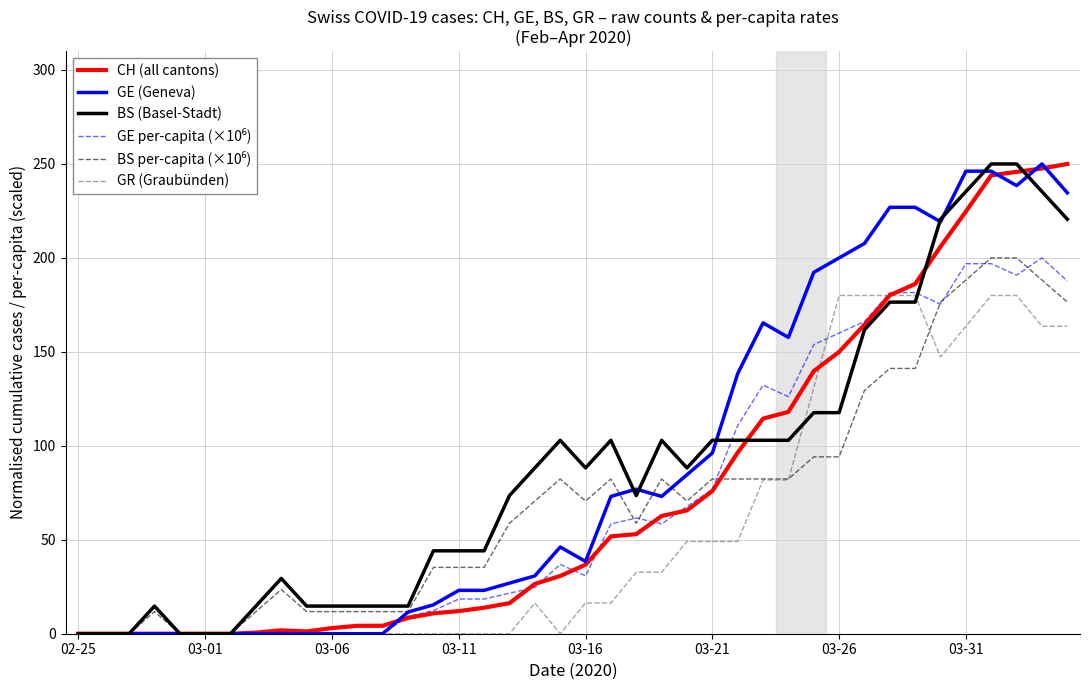

What is the greatest value displayed?

250.0